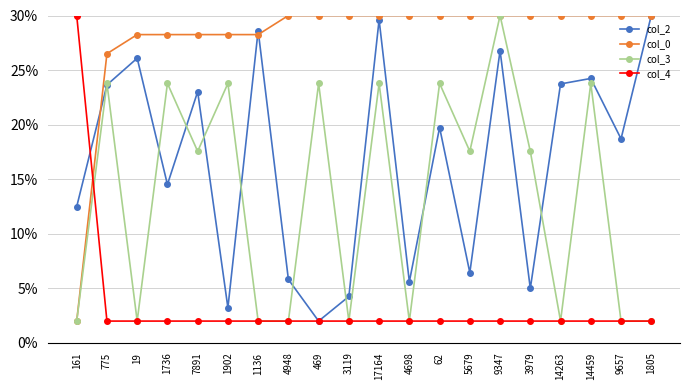

What is the label of the 16th point from the left?

3979